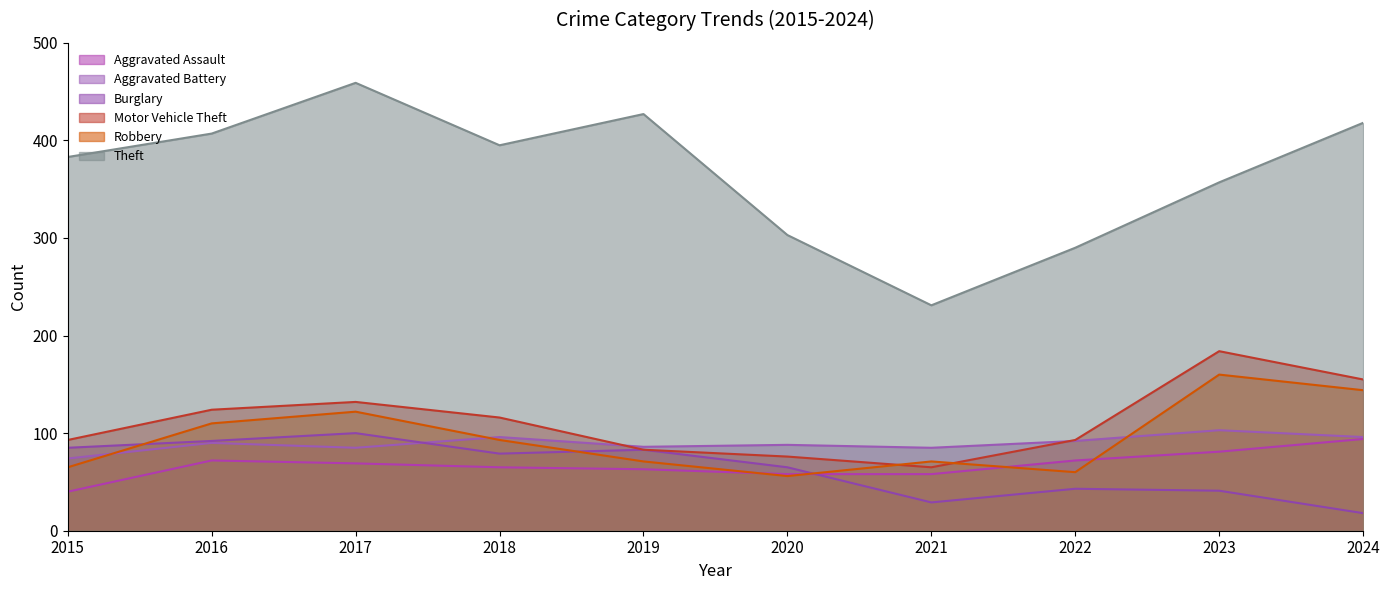

True or false: Motor Vehicle Theft has a value of 124 at 2016.

True